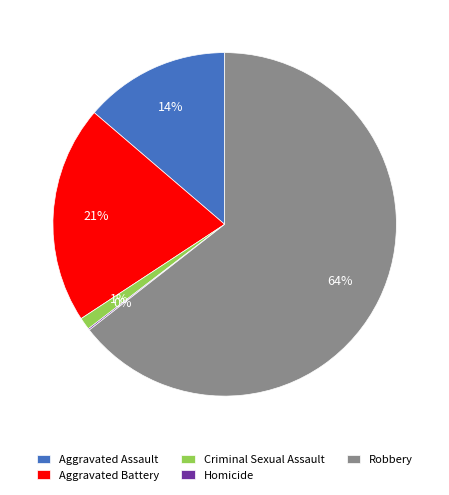

Which slice is the largest?

Robbery